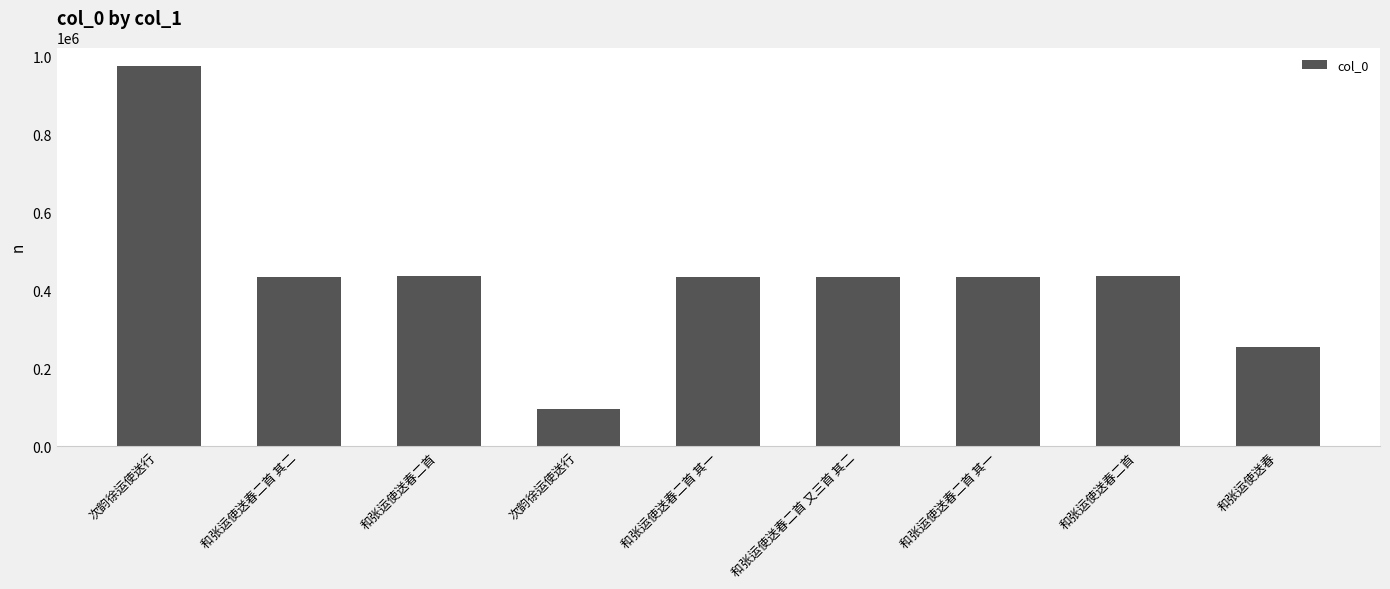

Where does the data first go above 434841?

次韵徐运使送行